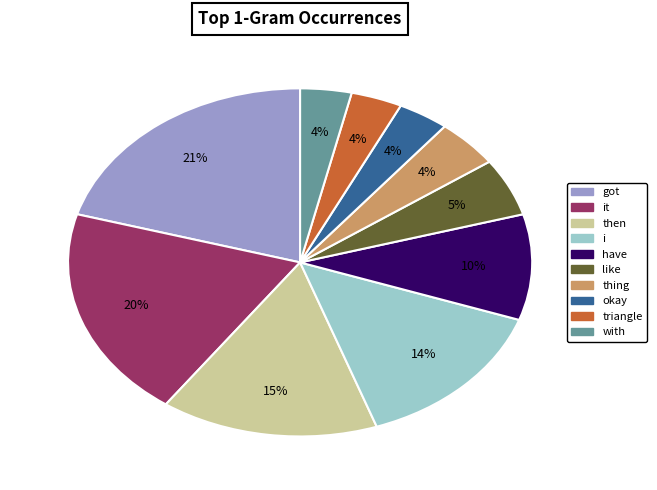

To the nearest percent, what is the average slice percentage?

10%